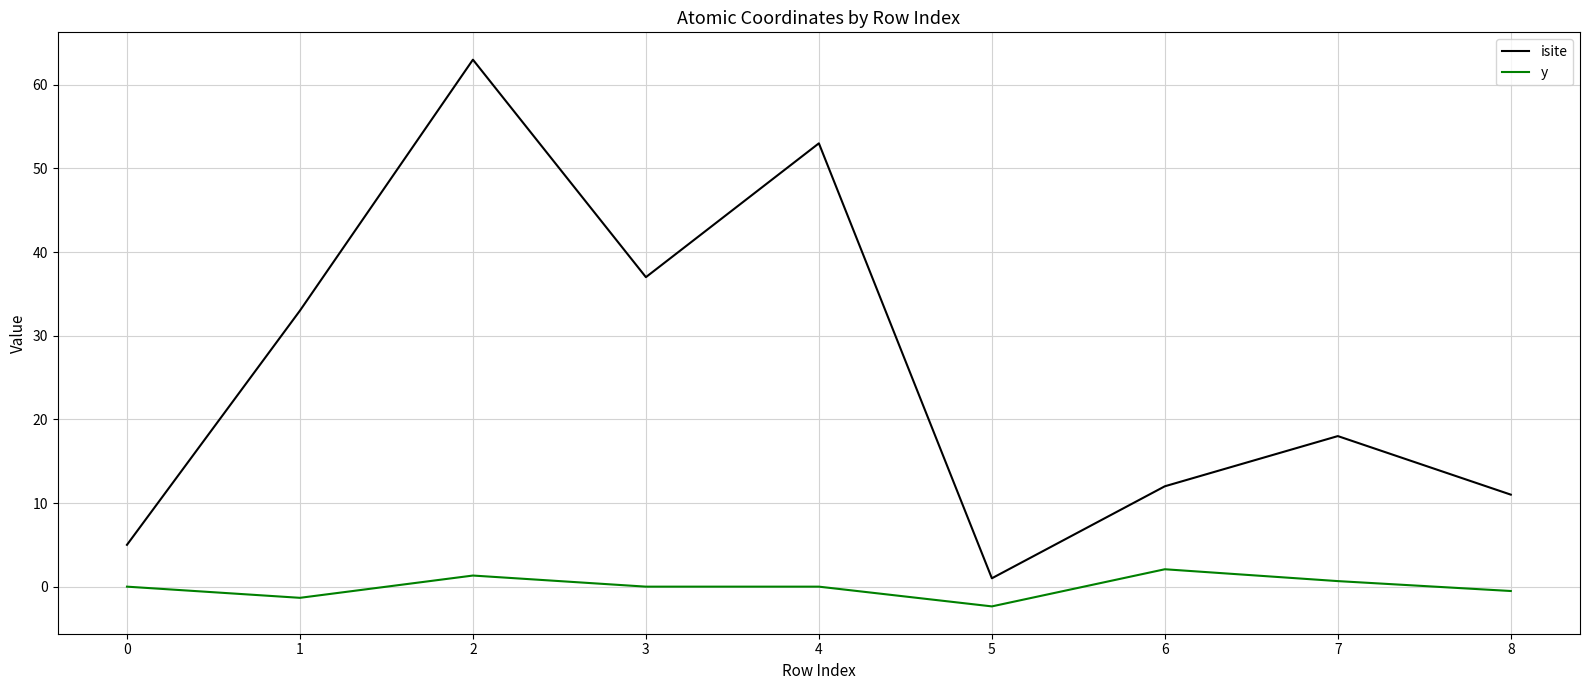

What is the maximum value for y?

2.1